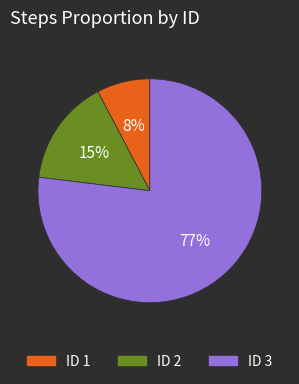

Is there a majority slice in this chart?

Yes